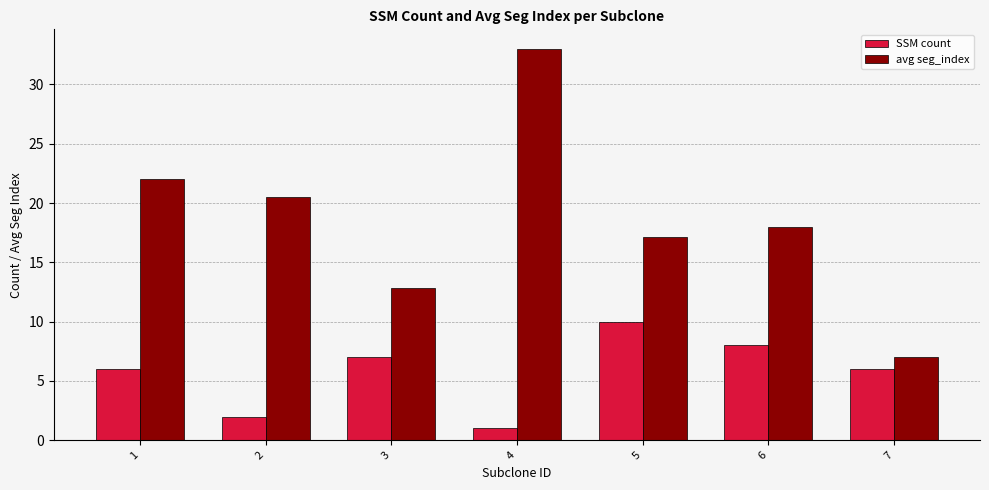

Which series has the largest total across all categories?

avg seg_index